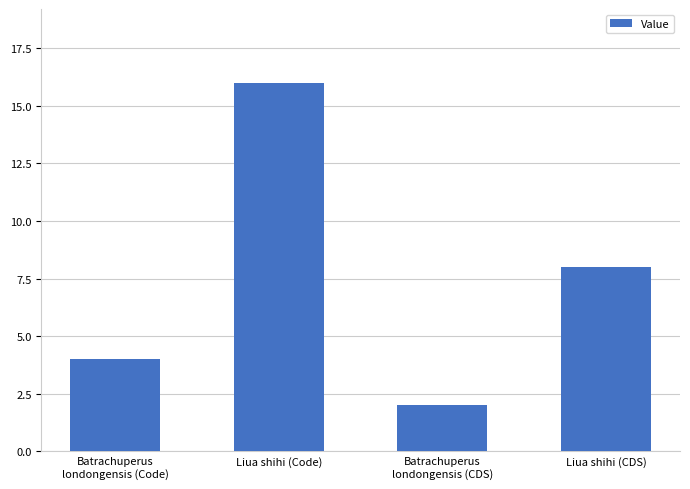

What is the value of the 4th bar from the left?

8